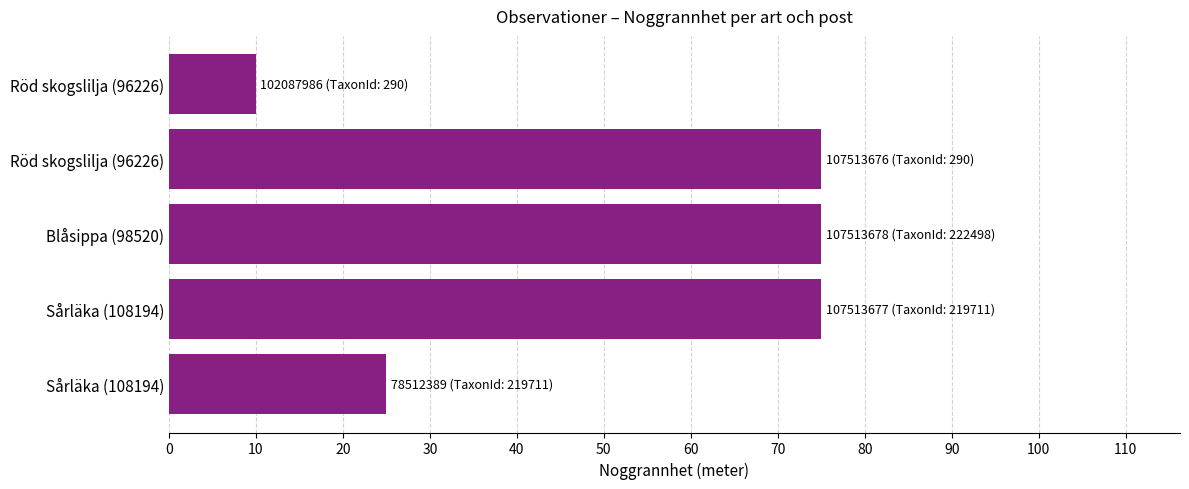

Are the bars horizontal?

Yes